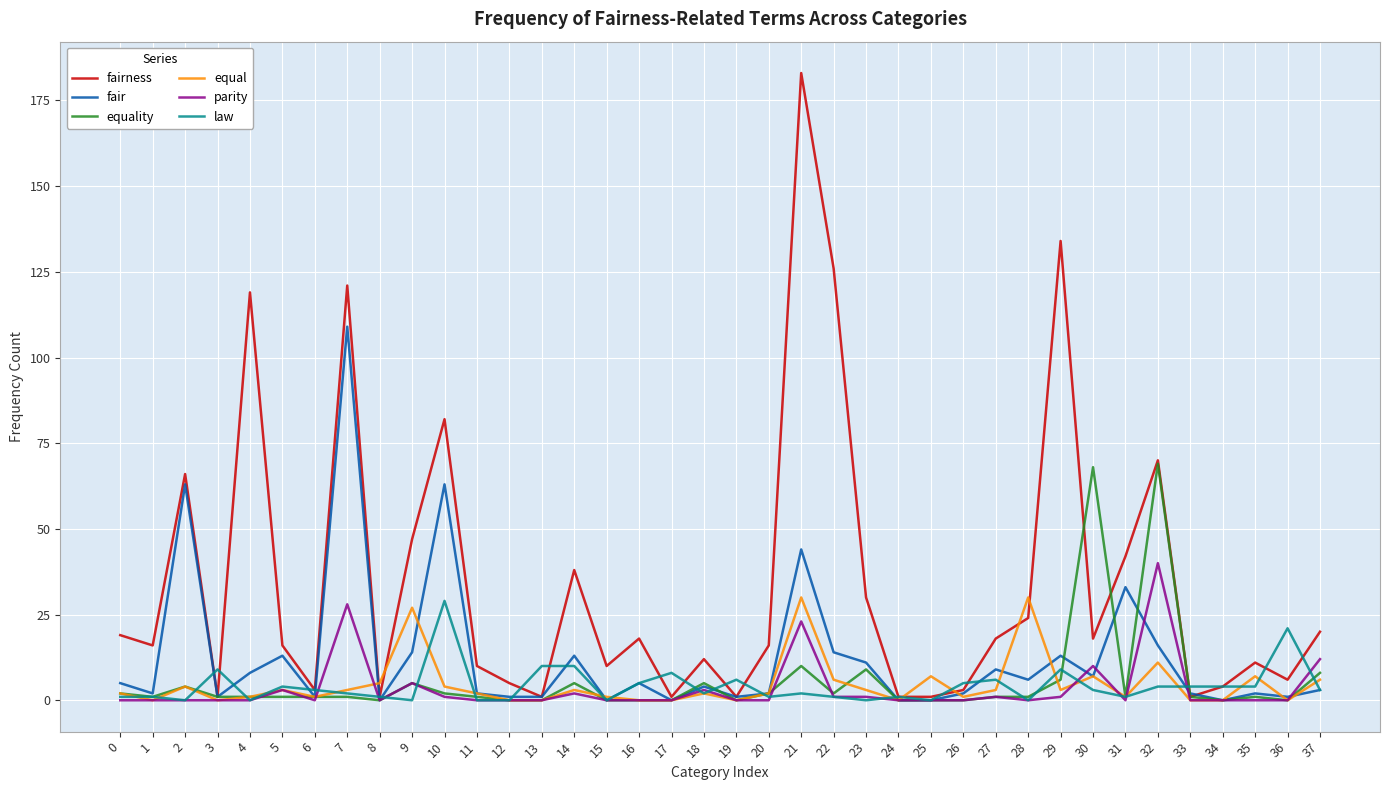

How many categories are shown in the chart?

38